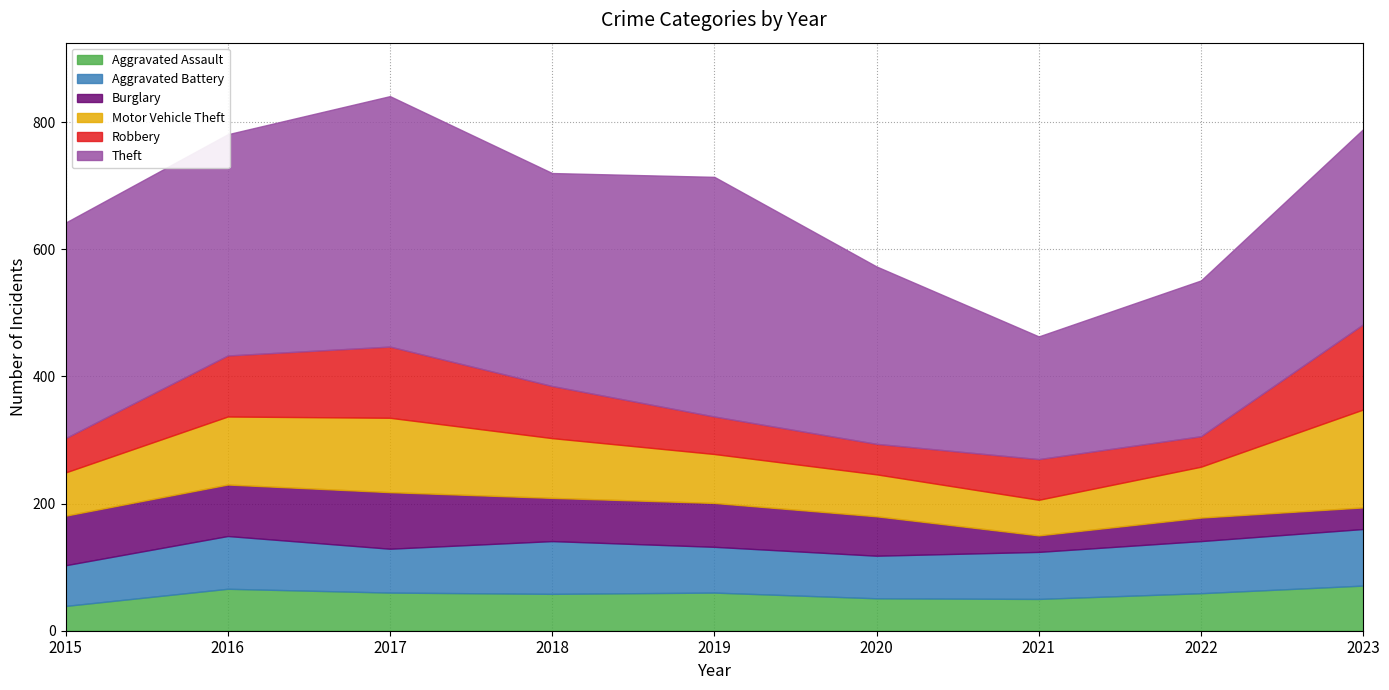

List the labels in order of Aggravated Assault value, largest first.

2023, 2016, 2017, 2019, 2022, 2018, 2020, 2021, 2015